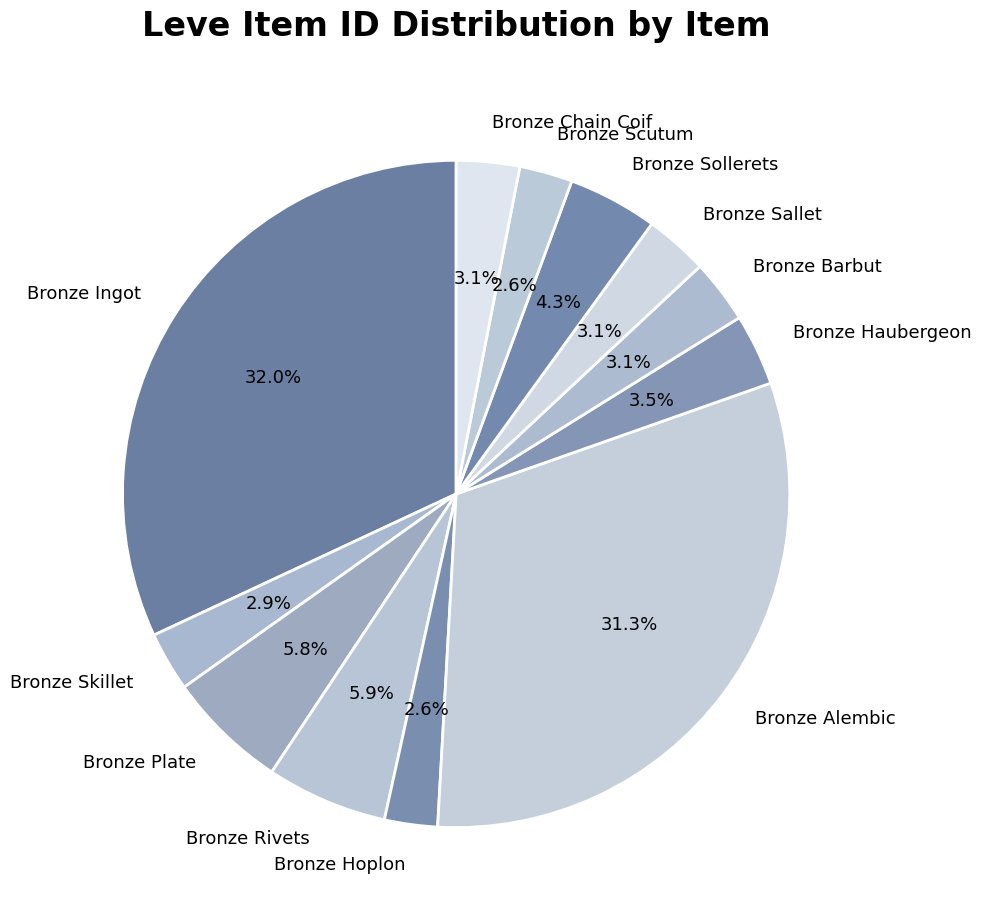

The Bronze Barbut slice represents 3% of the pie. True or false?

True